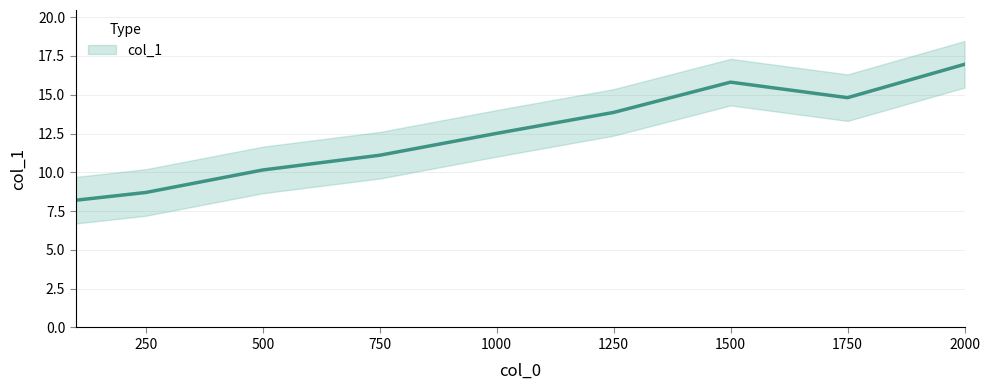

How many points are higher than both their immediate neighbors (excluding endpoints)?

1